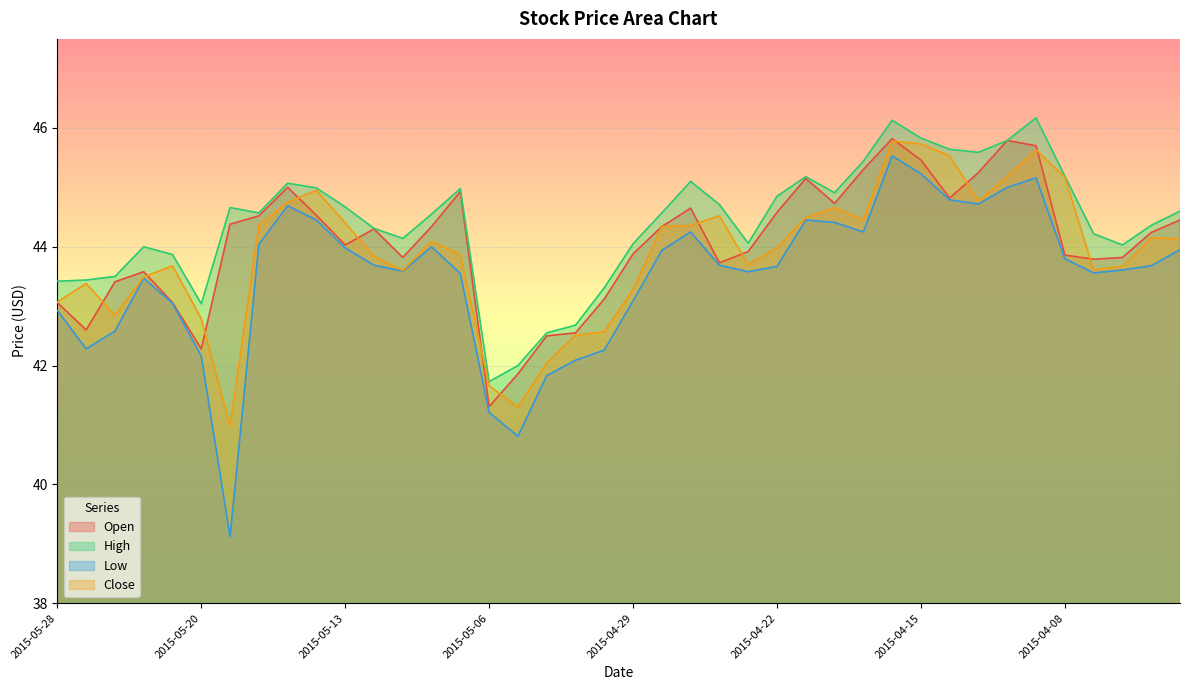

How many interior local valleys does the High series have?

8